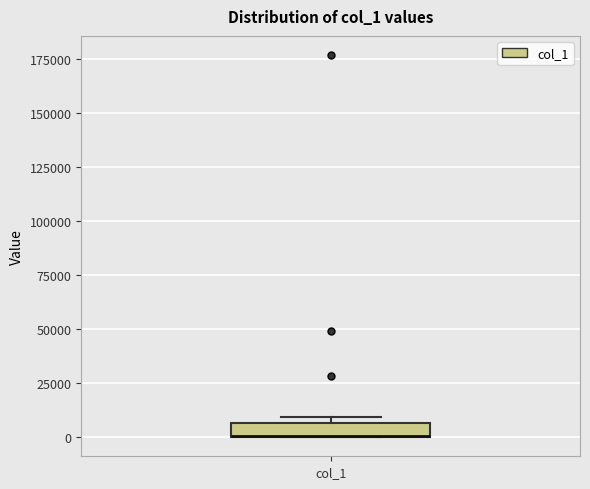

Where is the lower edge of the box for col_1 on the y-axis? The values are not printed on the chart, so give them approximately, as read against the axis.

0